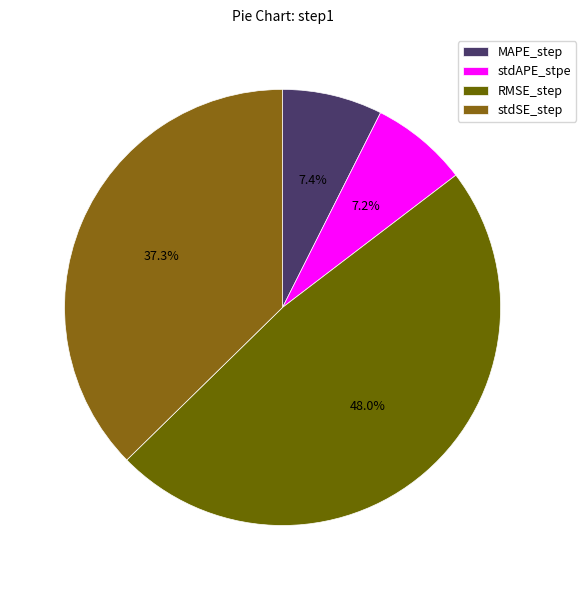

To the nearest percent, what percentage of the pie is stdAPE_stpe?

7%